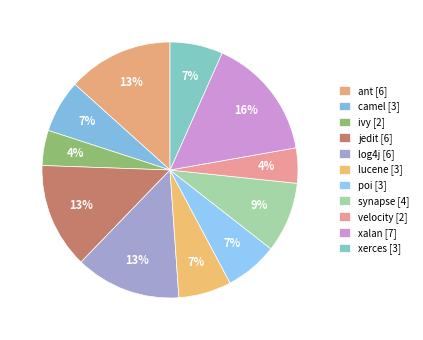

Which has a higher value, xalan or velocity?

xalan